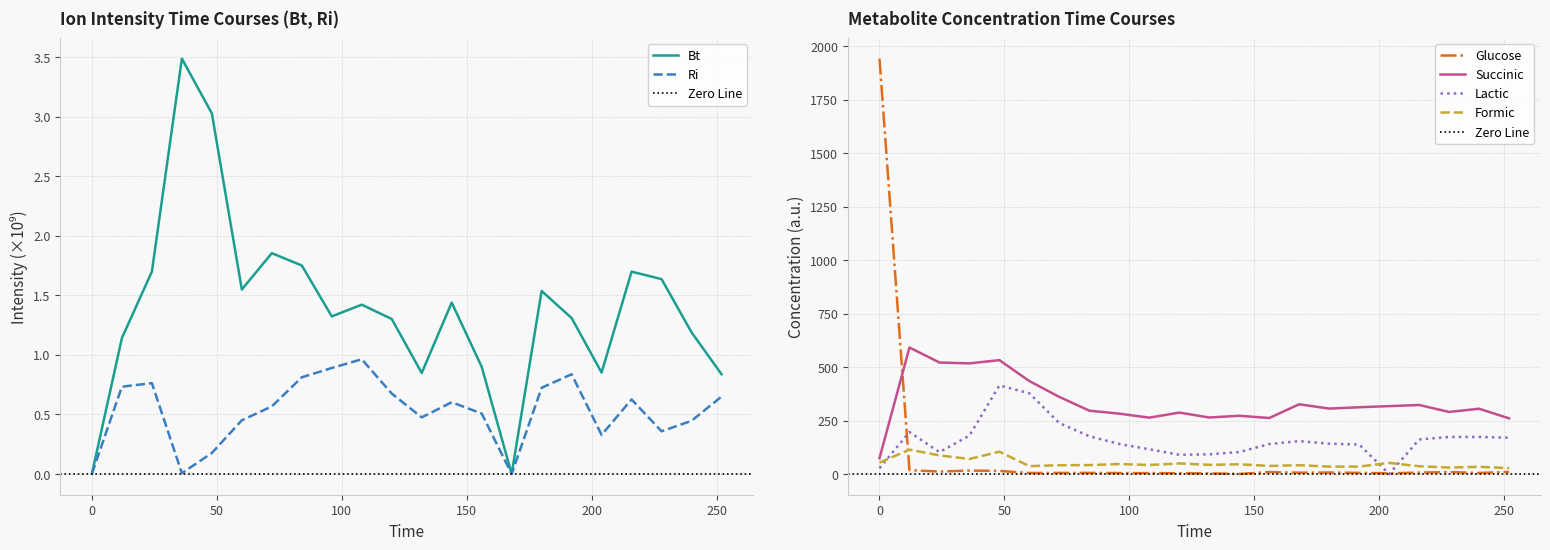

The Succinic series shows 119.0 at 0. True or false?

False